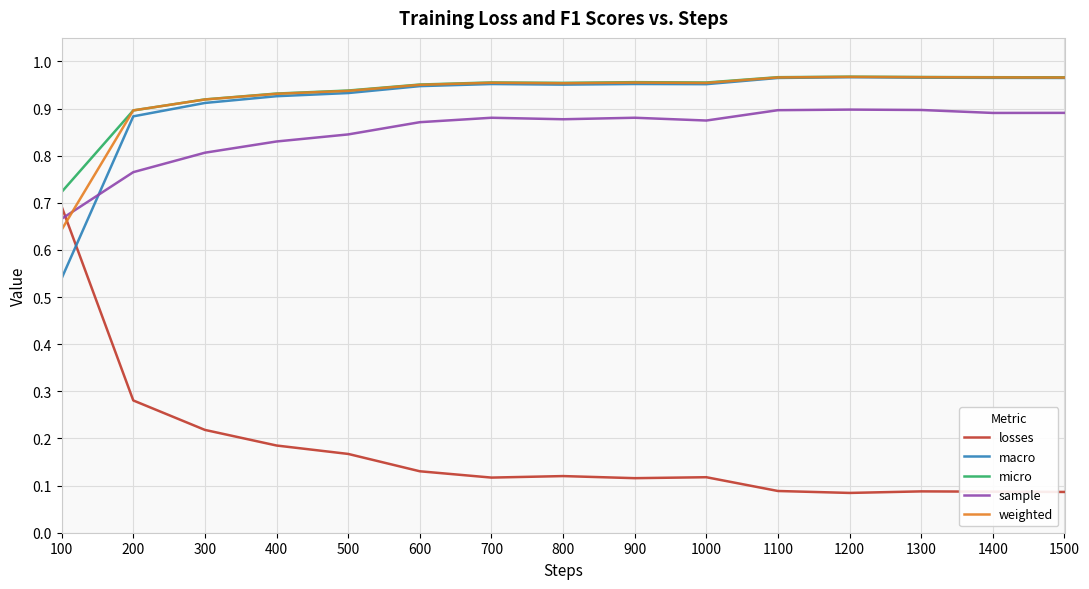

Which series has the largest range (max minus min)?

losses